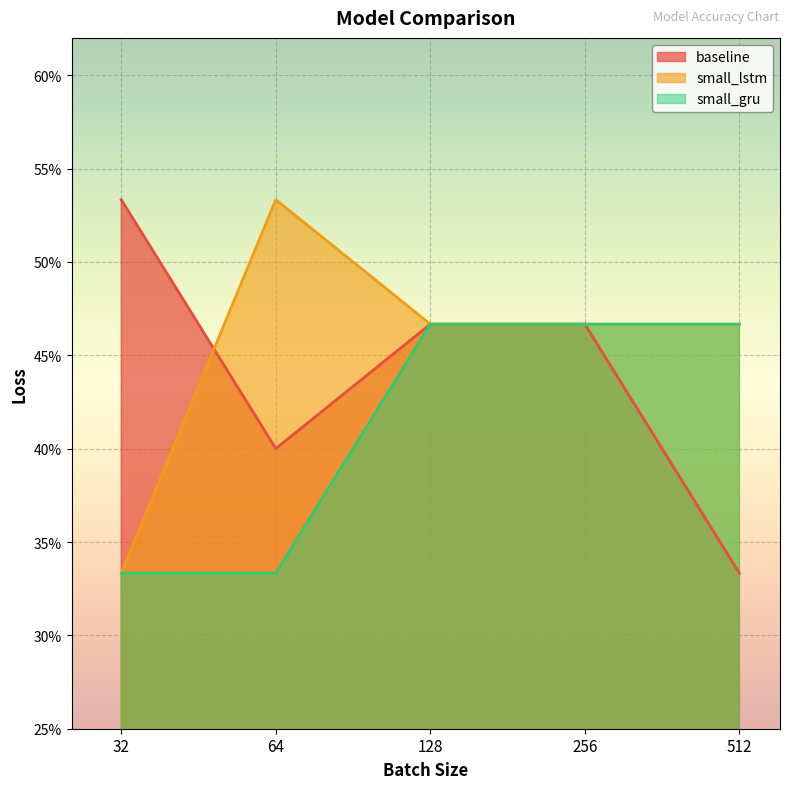

At 512, list the series in order from largest to smallest.

small_lstm, small_gru, baseline